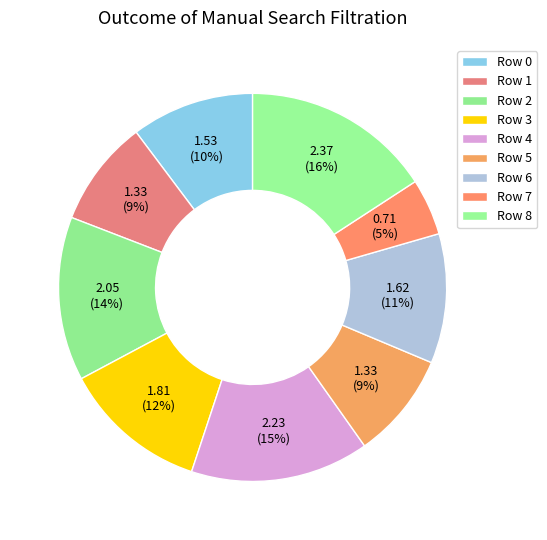

How many slices are in this pie chart?

9